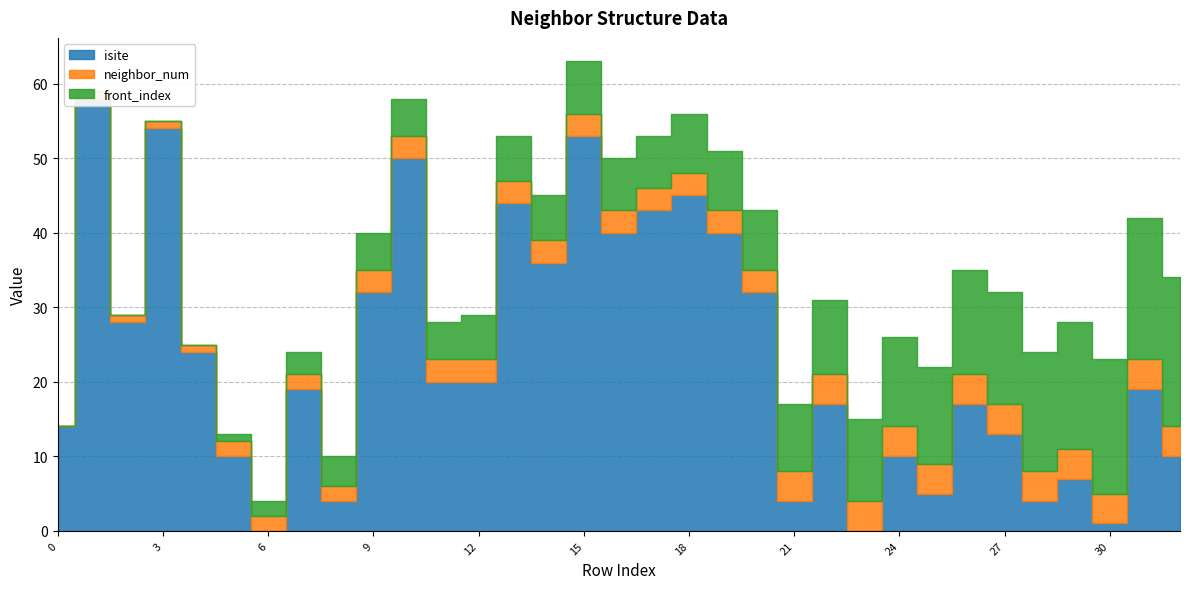

Does the chart have visible grid lines?

Yes